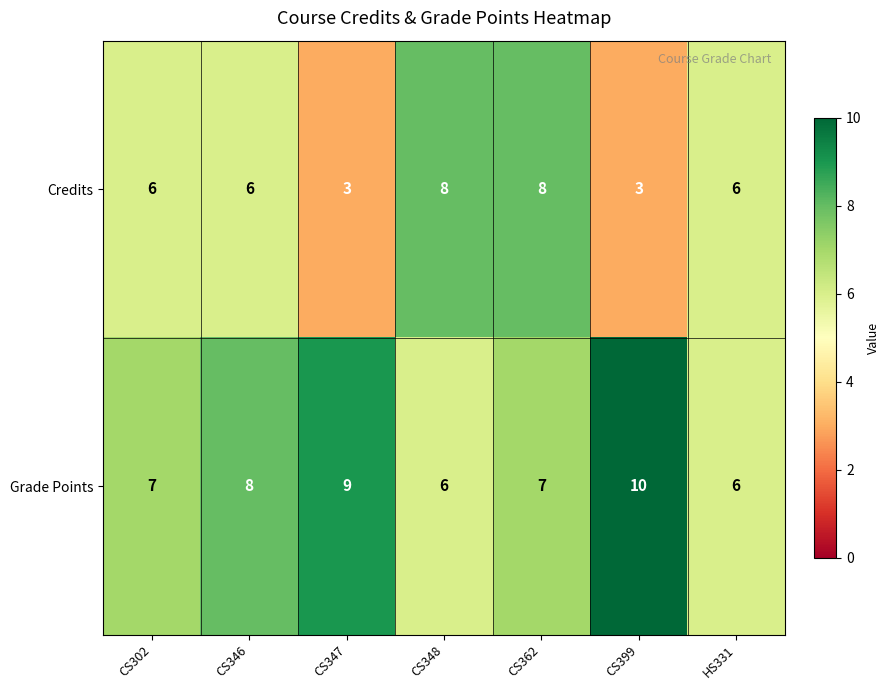

Reading left to right, transcribe all the data shown in this chart.

Credits: 6	6	3	8	8	3	6
Grade Points: 7	8	9	6	7	10	6